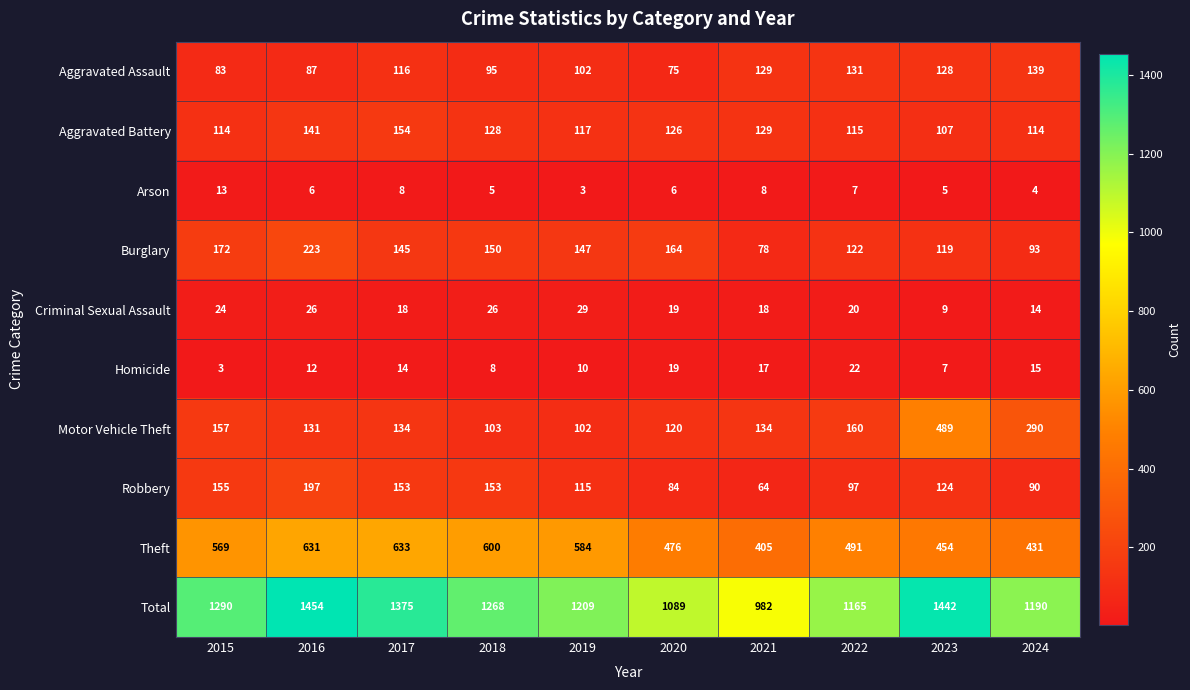

What is the smallest value displayed?

3